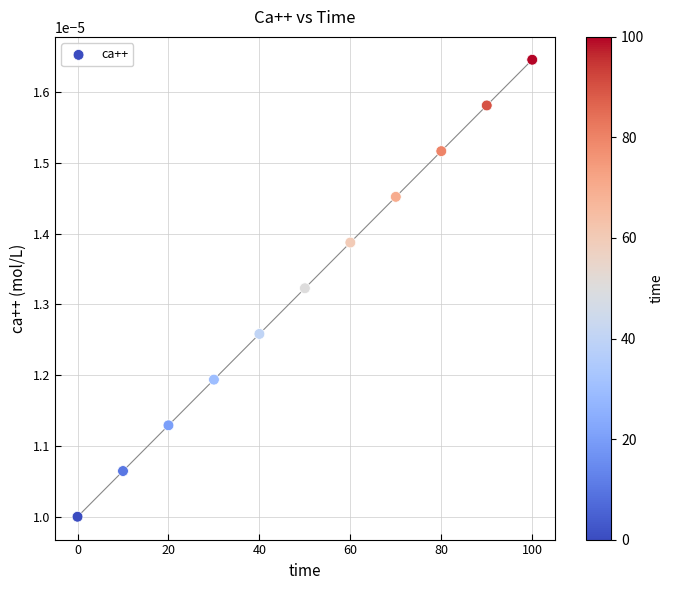

What is the average X value?

50.0